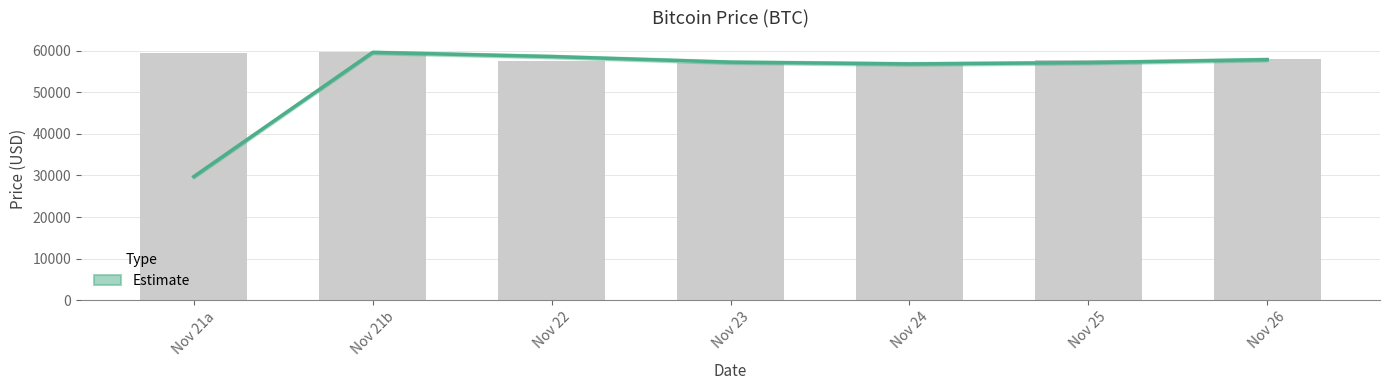

List the labels in order of value, largest first.

Nov 21b, Nov 21a, Nov 26, Nov 25, Nov 22, Nov 23, Nov 24